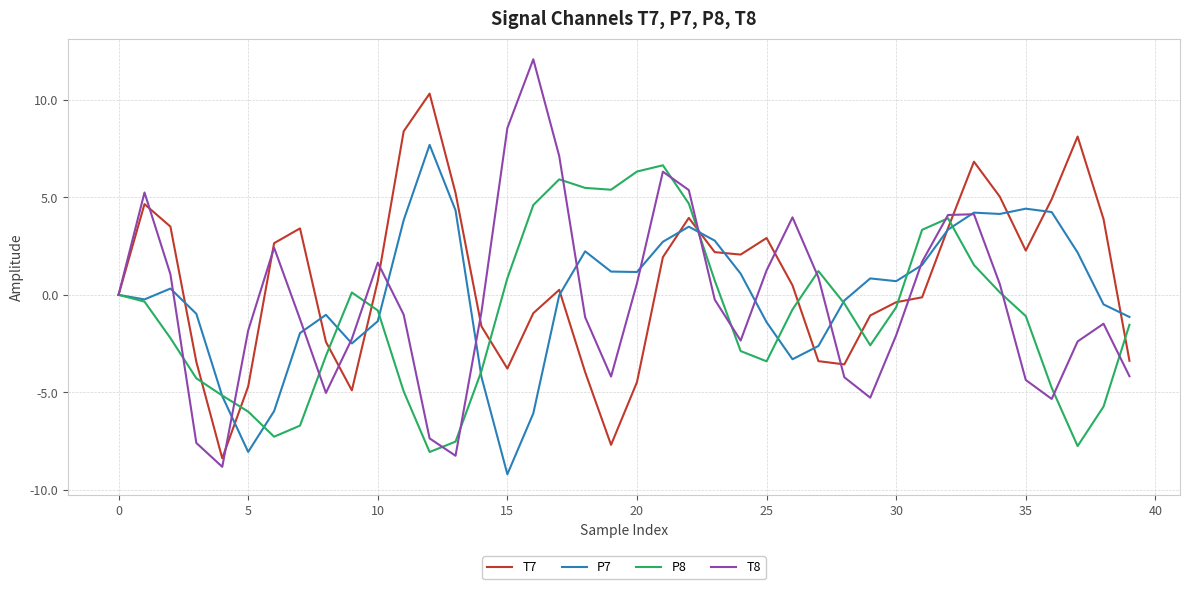

Which series has the largest range (max minus min)?

T8